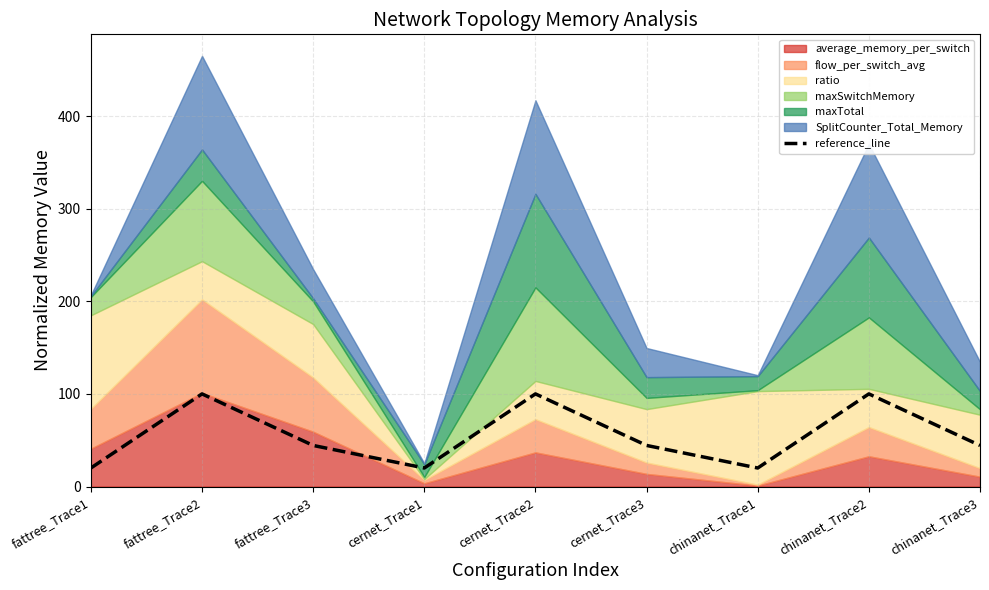

What is the minimum value for reference_line?

20.0